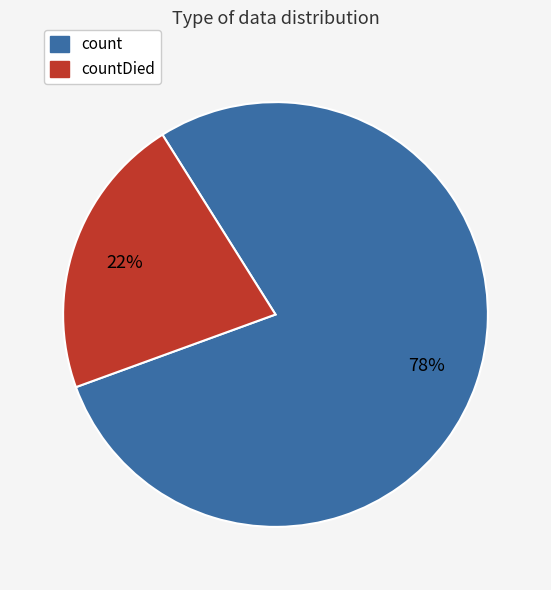

To the nearest percent, what is the combined percentage of countDied and count?

100%